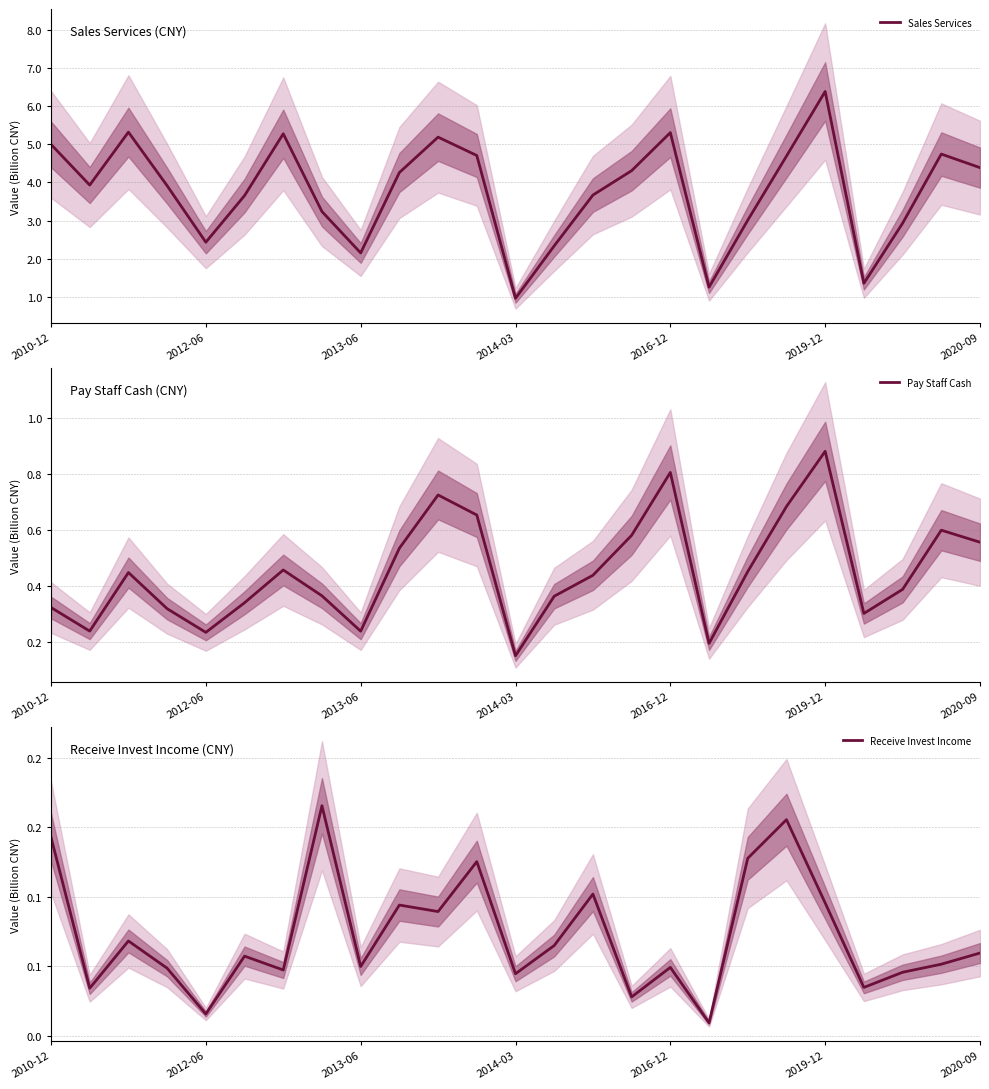

The Receive Invest Income series shows 0.2 at 18. True or false?

False